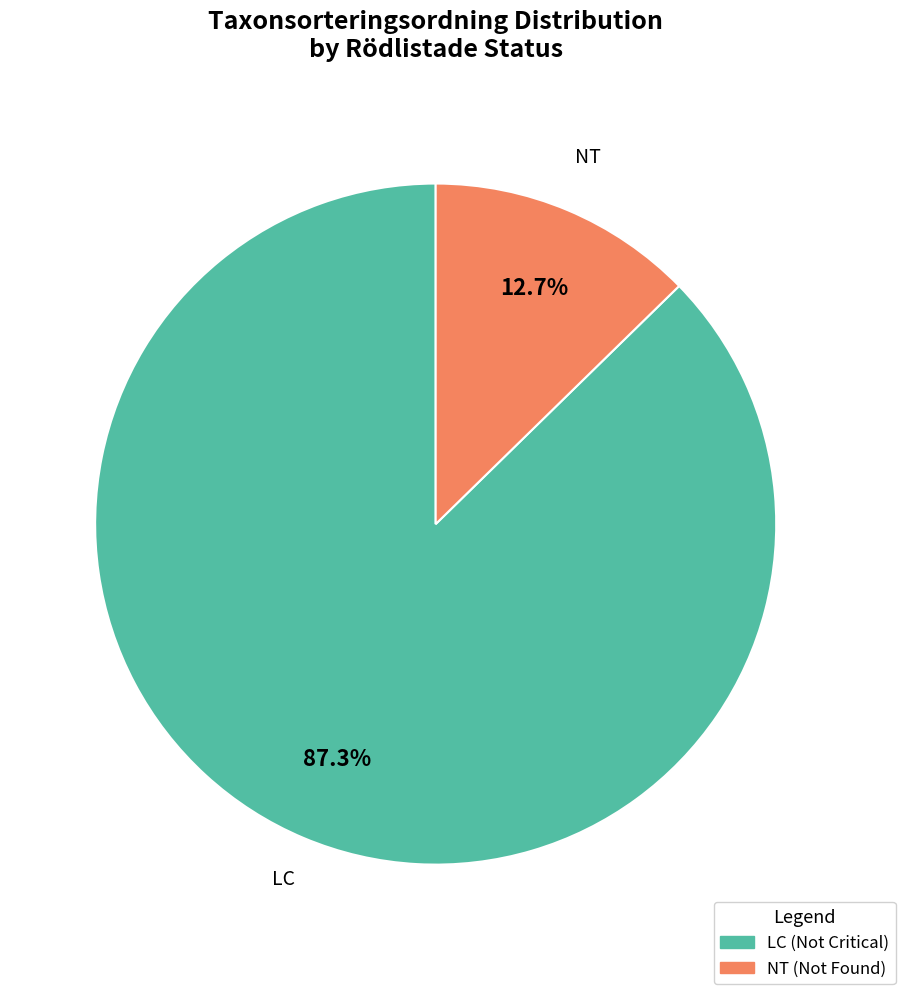

Rank the categories by value from lowest to highest.

NT (Not Found), LC (Not Critical)